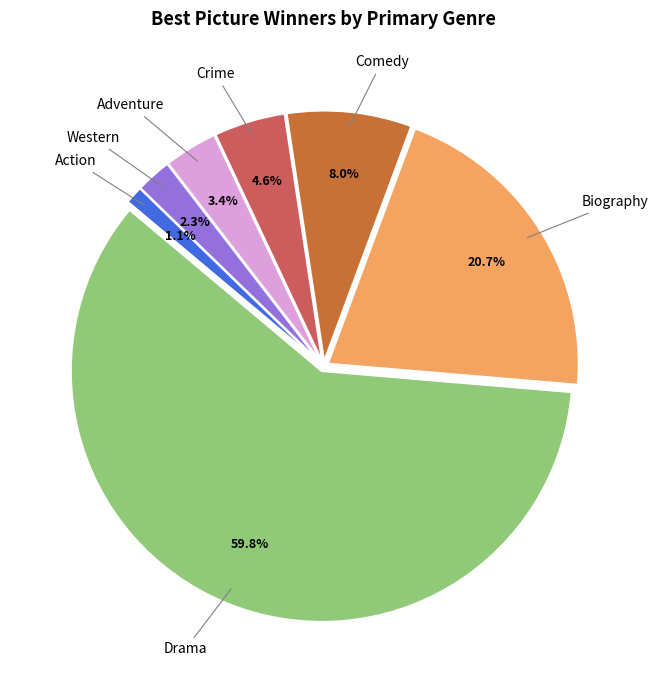

Does any single category account for the majority?

Yes